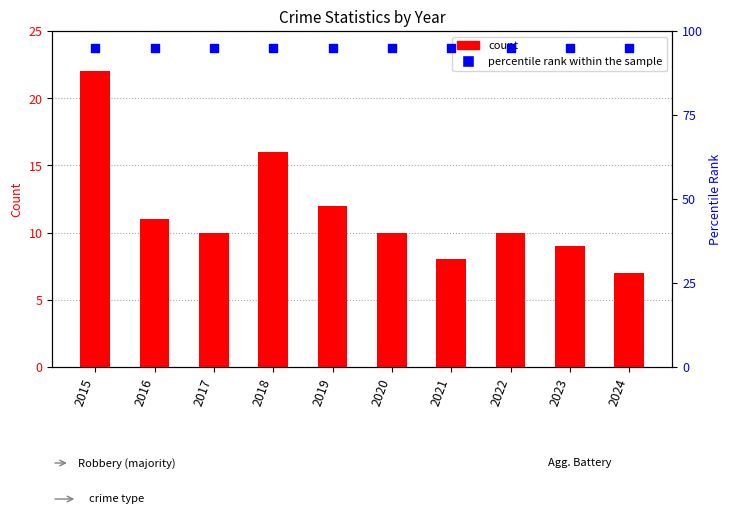

Which series reaches the minimum Y coordinate?

count